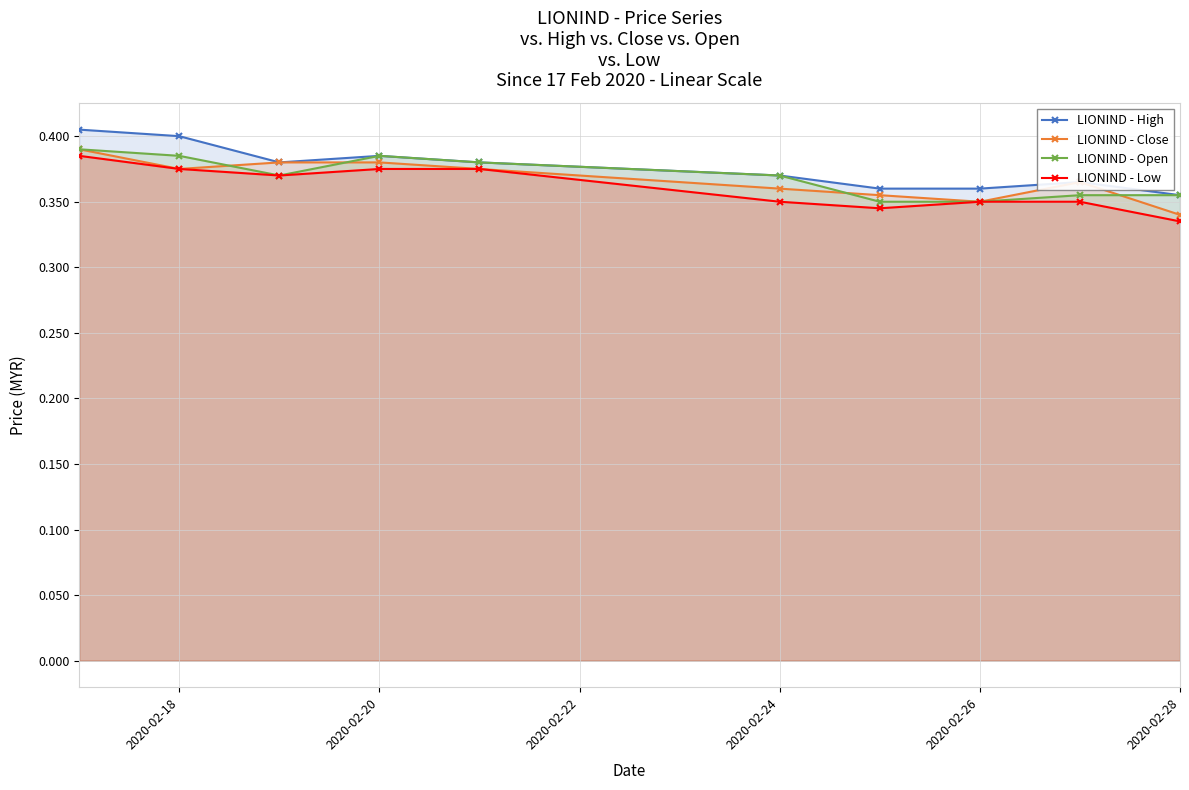

True or false: LIONIND - High and LIONIND - Open intersect in this chart.

False